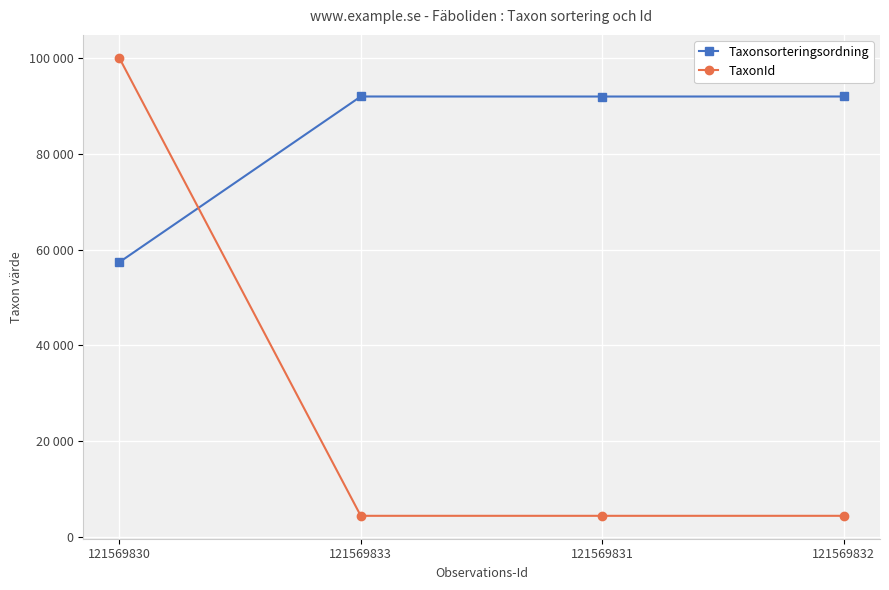

Does the chart have visible grid lines?

Yes